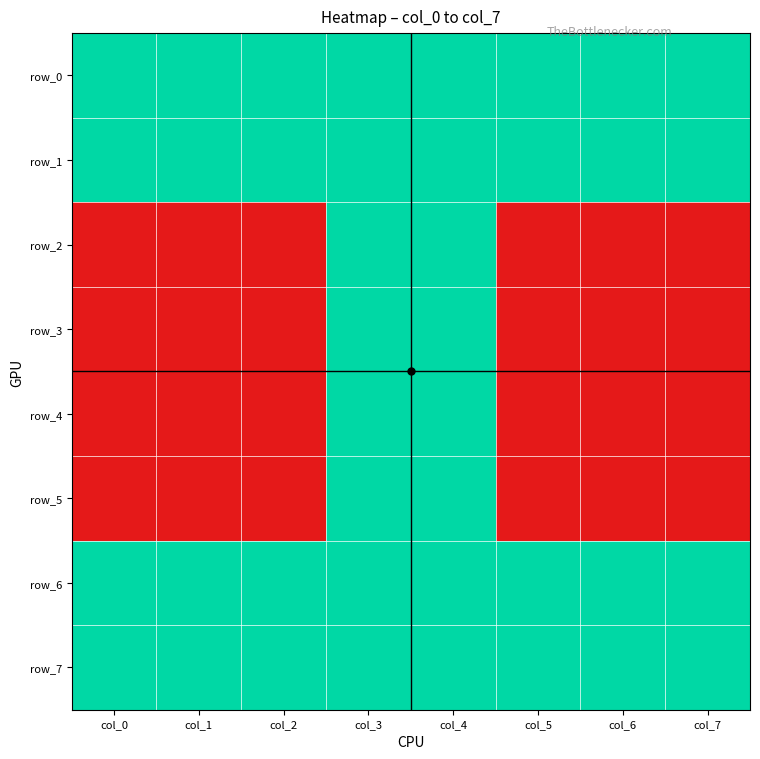

Is it true that row_3 equals 2 at col_4?

False